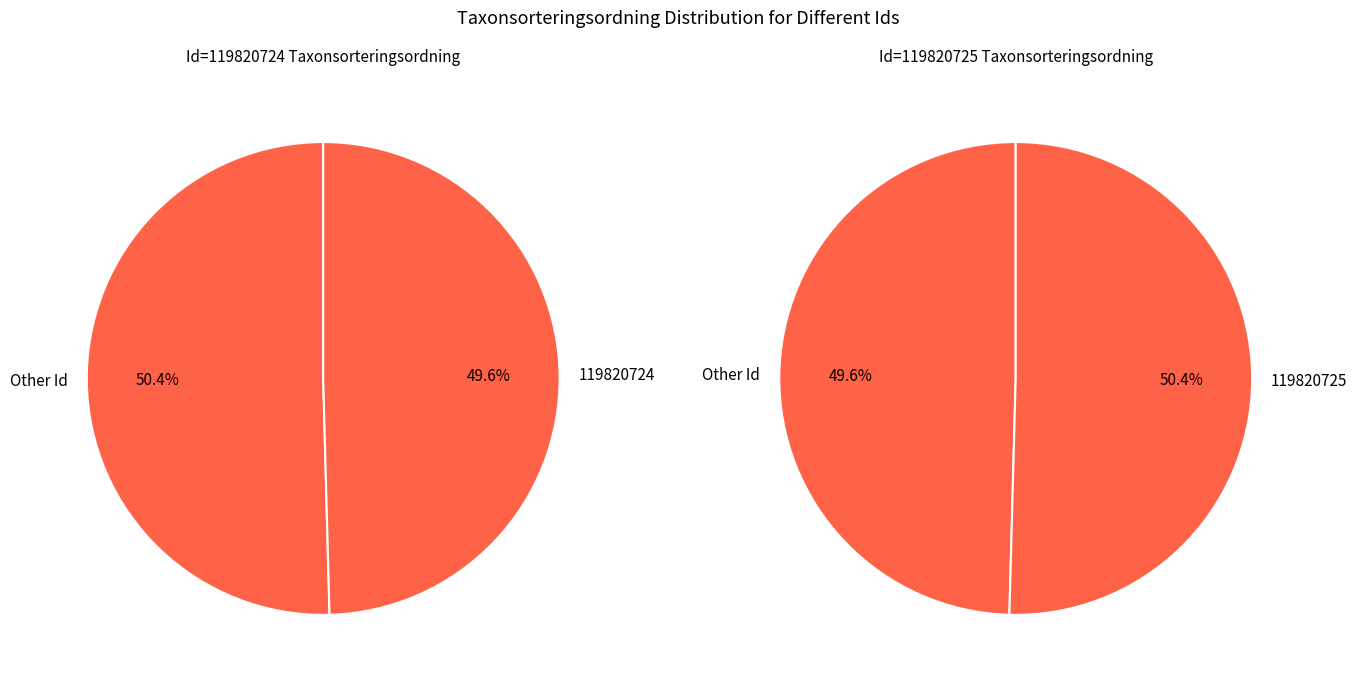

To the nearest percent, what portion does 119820724 represent?

50%